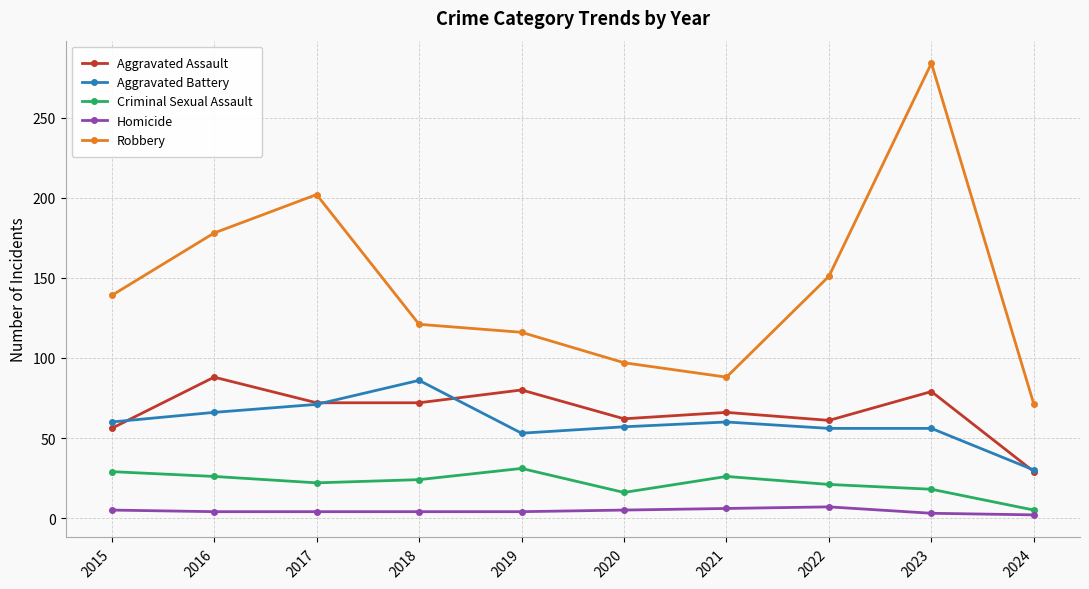

Which series has the widest spread of values?

Robbery